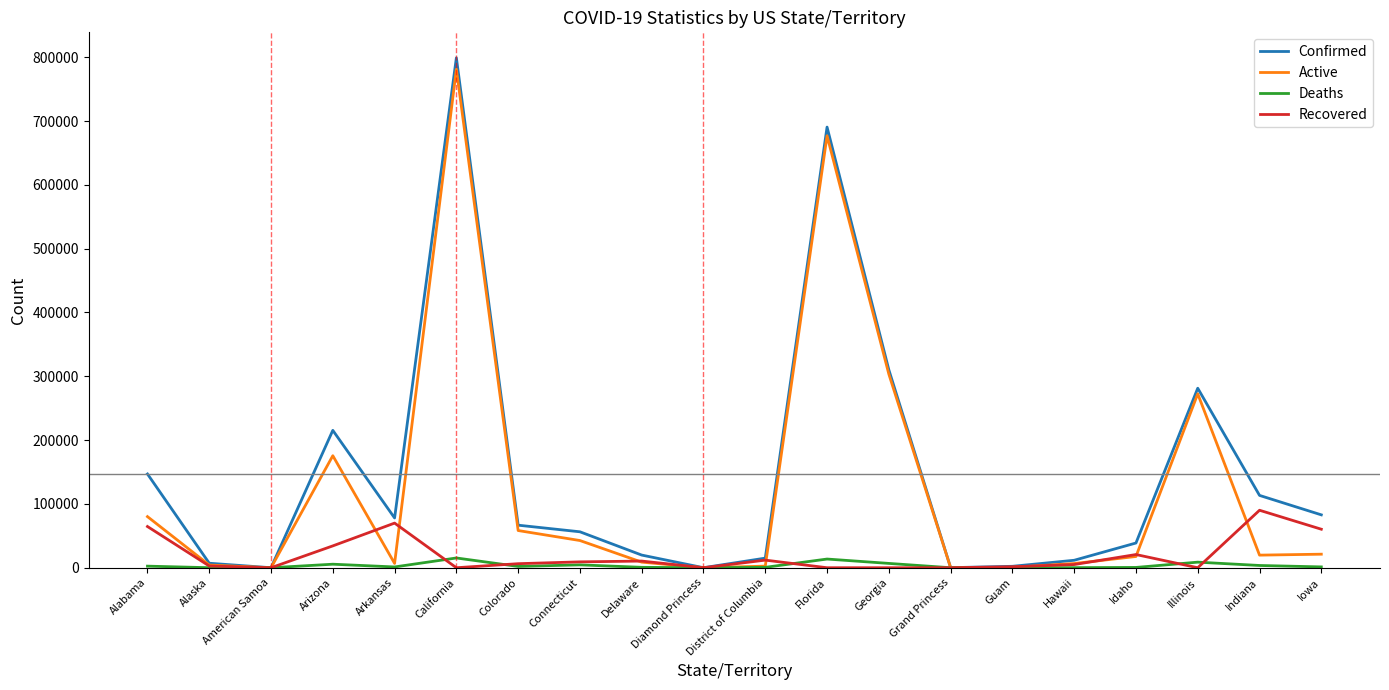

What is the sum of all Recovered values?

387029